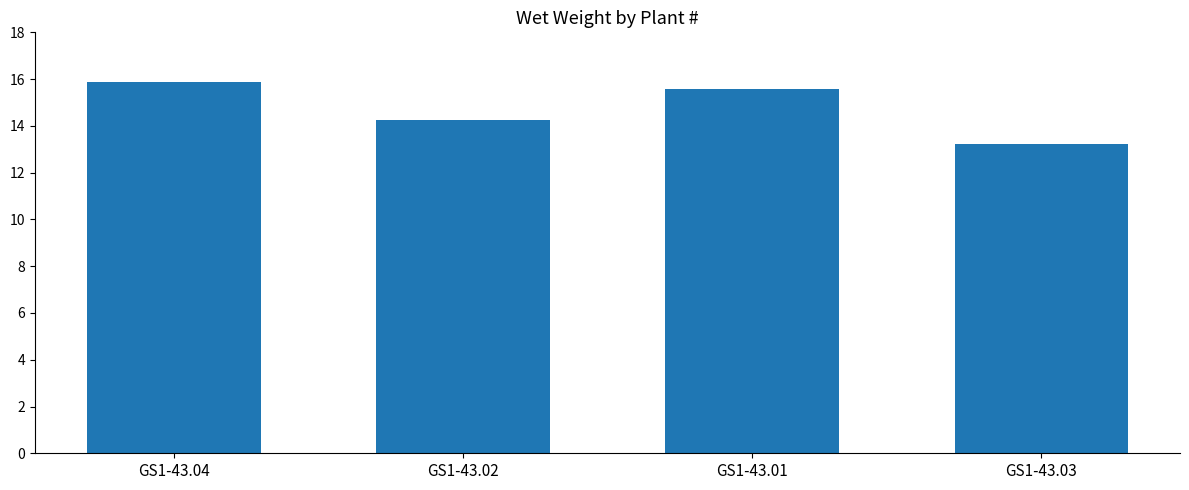

True or false: the data shows 4.1 at GS1-43.04.

False